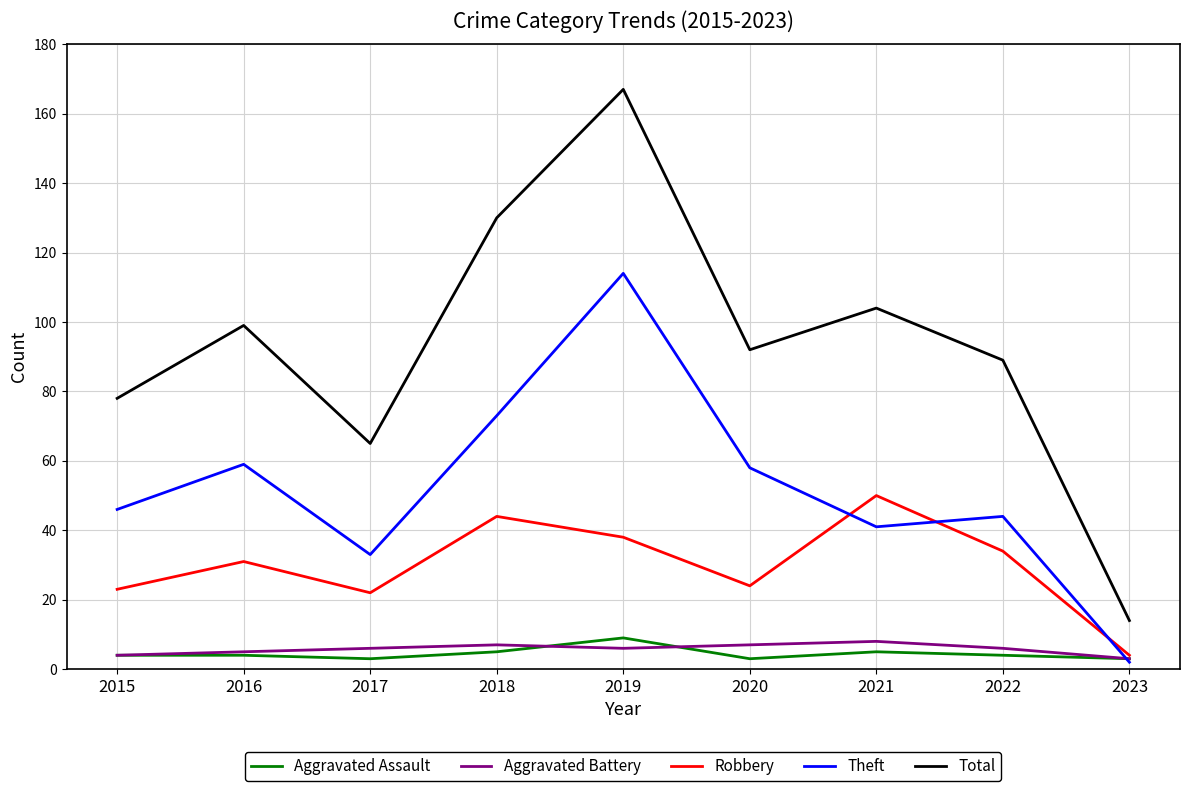

What are all the series names shown in the legend?

Aggravated Assault, Aggravated Battery, Robbery, Theft, Total